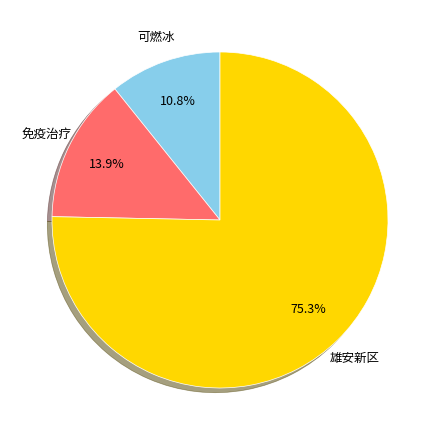

What is the smallest slice in the pie chart?

可燃冰